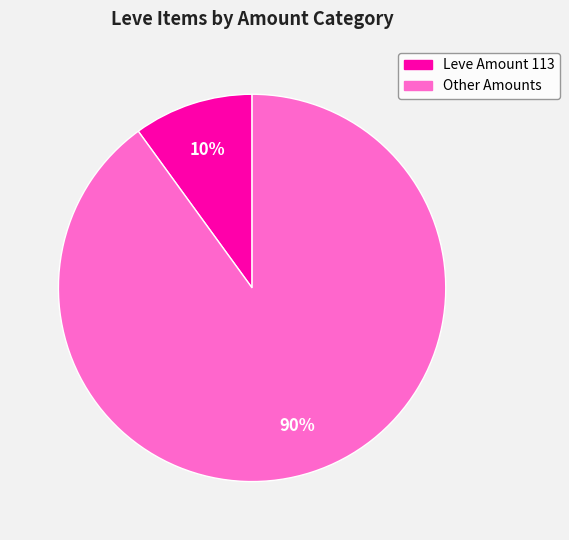

Is there any slice that represents more than half of the pie?

Yes